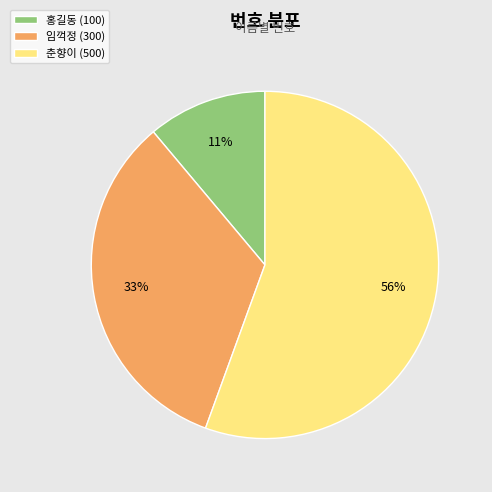

Is it true that 홍길동 is 11% of the pie?

True